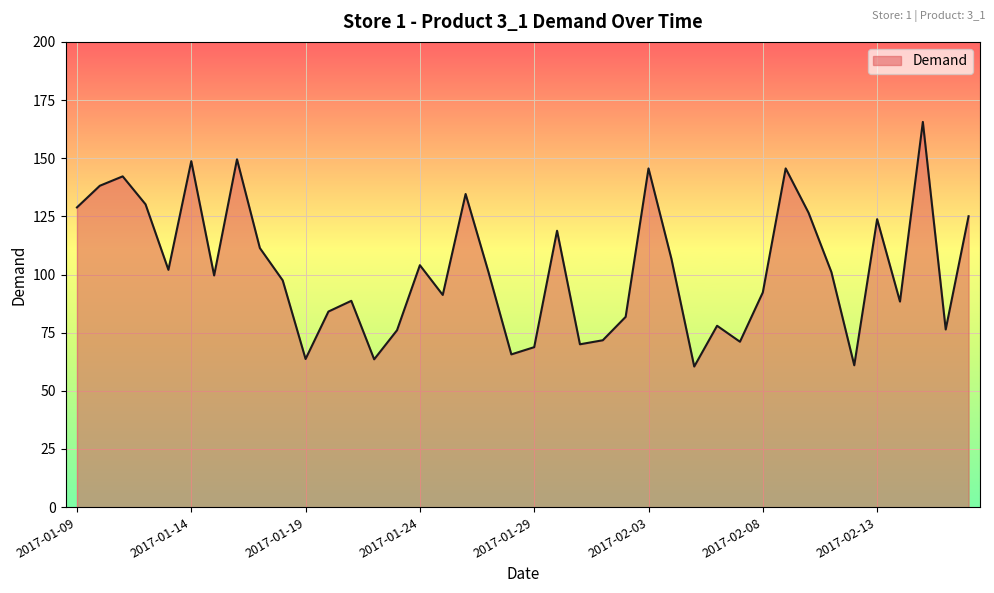

How many lines are shown in the chart?

1